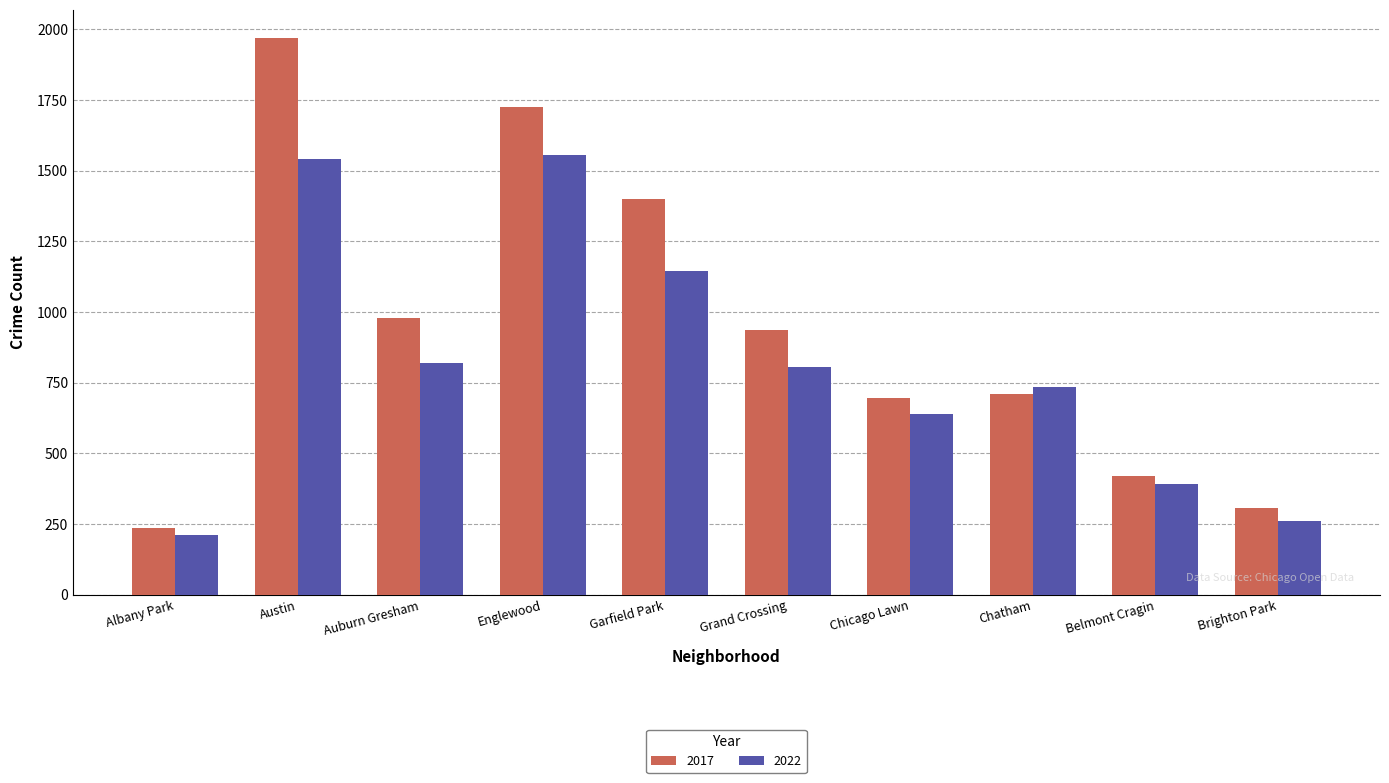

Where is 2017 nearest to the value 1103?

Auburn Gresham